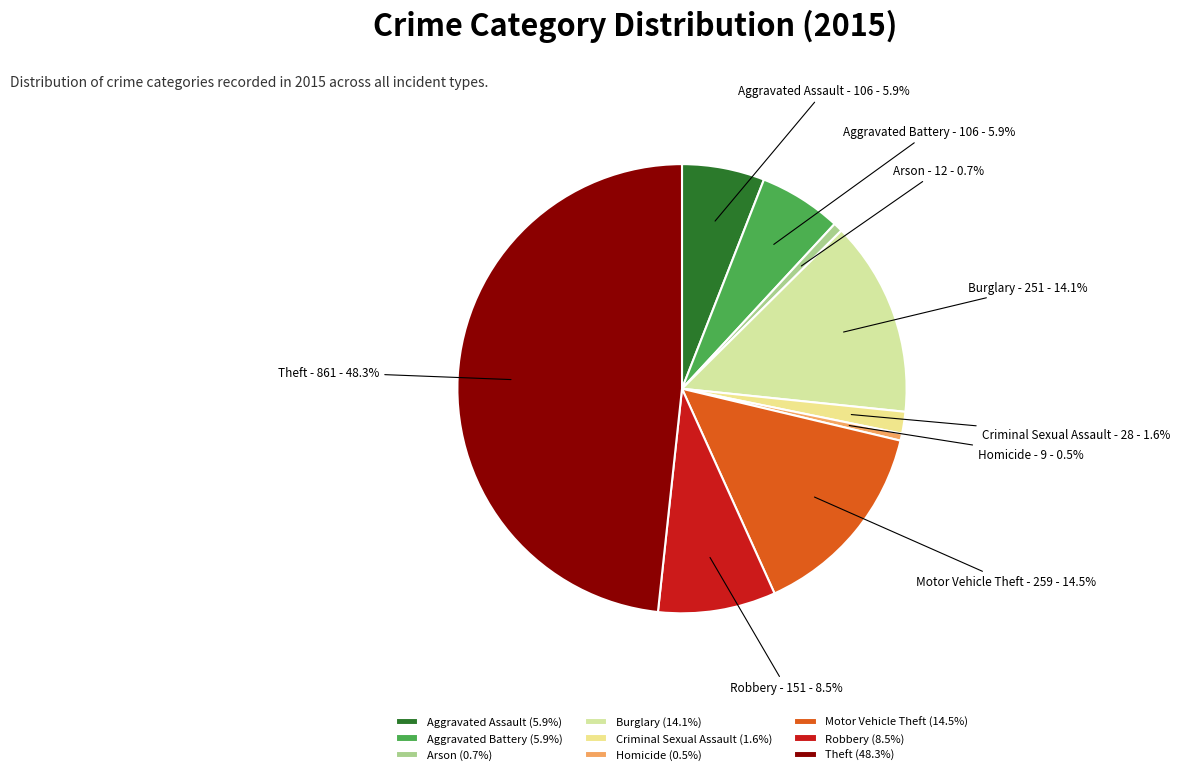

Combined, do Homicide and Aggravated Assault account for over 50%?

No